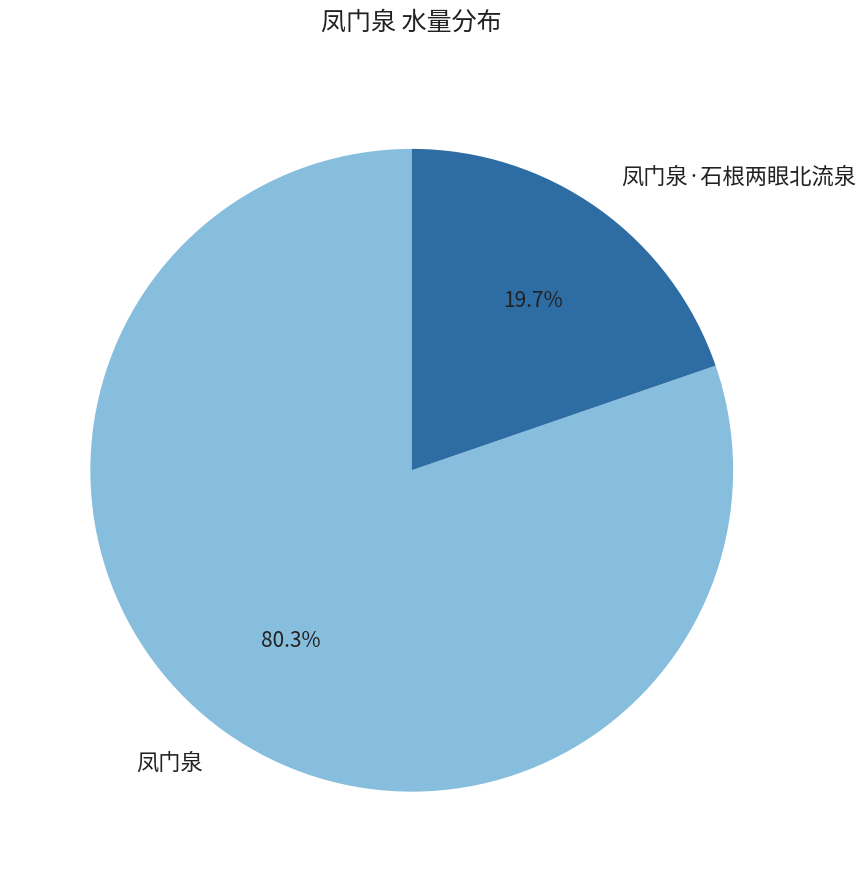

Rank the categories by value from highest to lowest.

凤门泉, 凤门泉·石根两眼北流泉